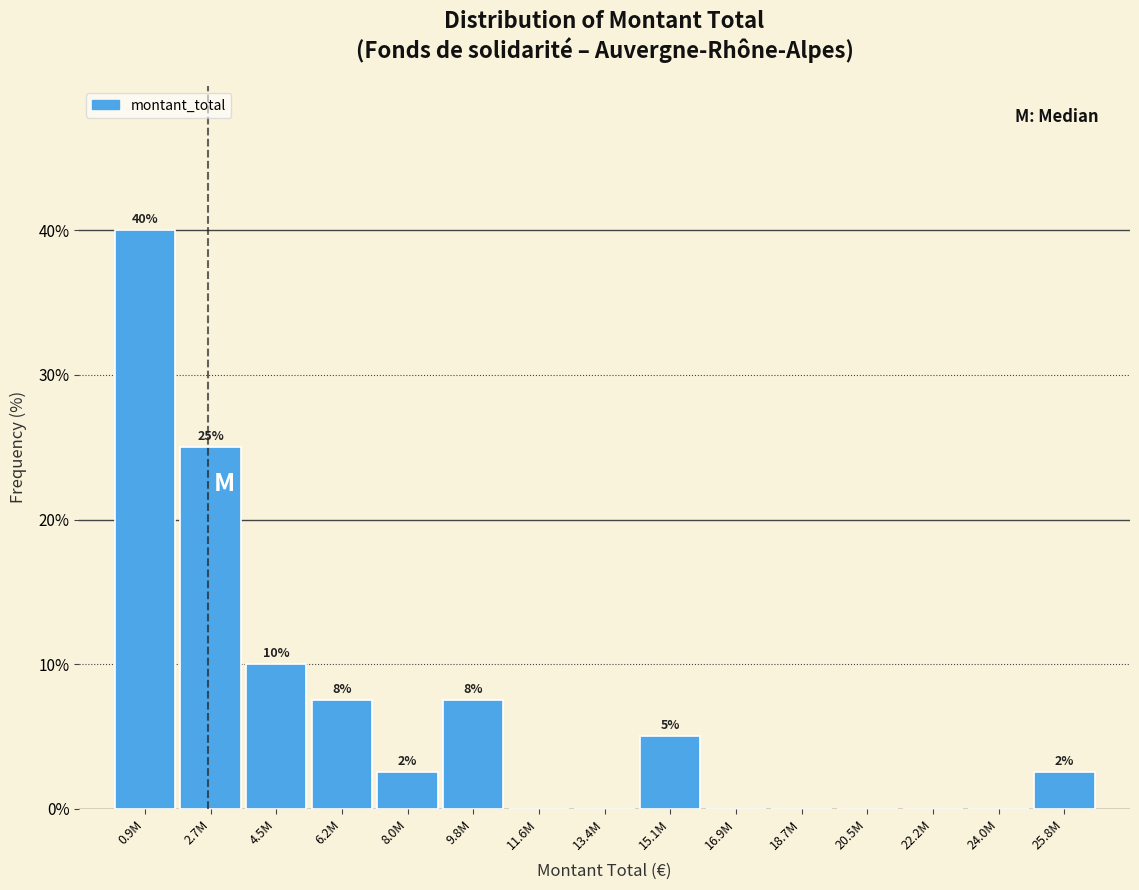

At which category does the chart reach its peak across all series?

0.9M